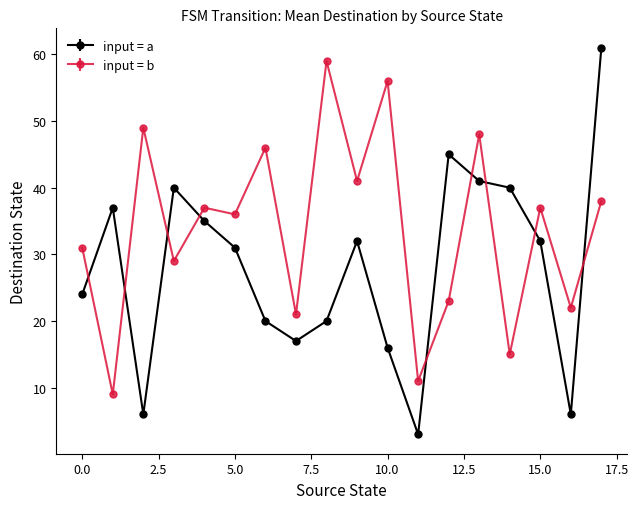

At how many categories does at least one series exceed 8?

18